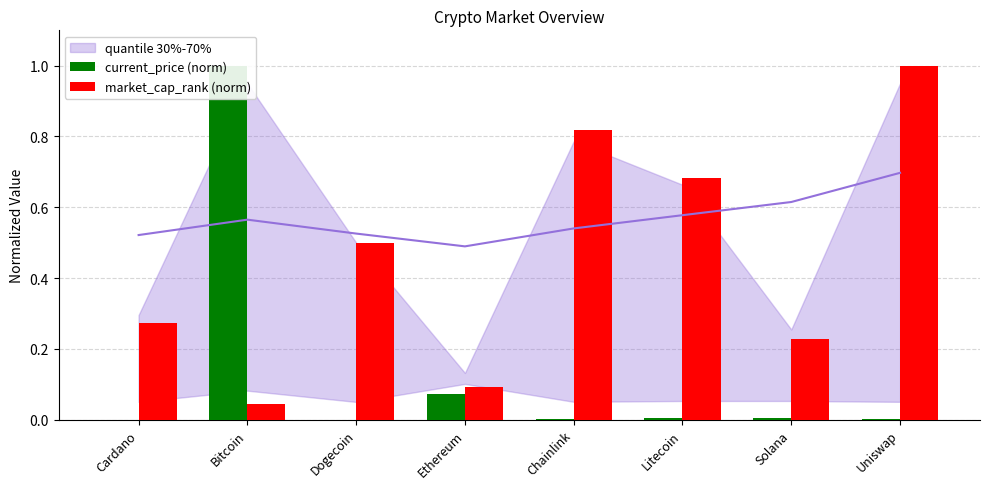

List the series in order of their overall mean, highest first.

market_cap_rank (norm), current_price (norm)